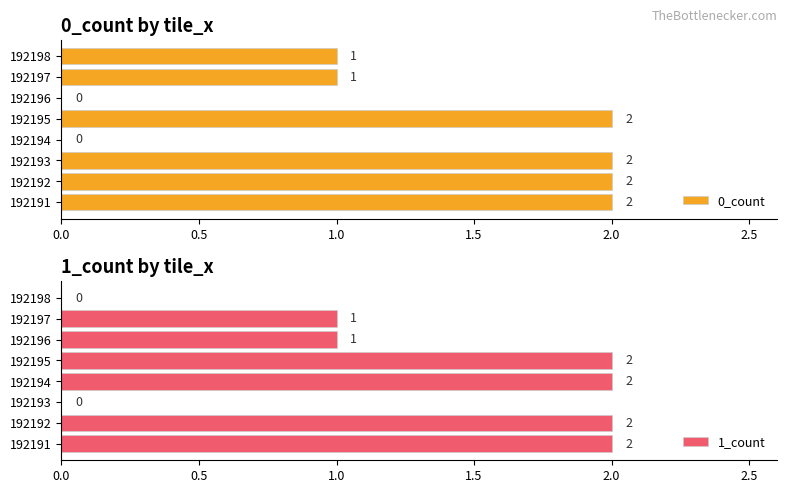

At how many categories does at least one series exceed 0?

8